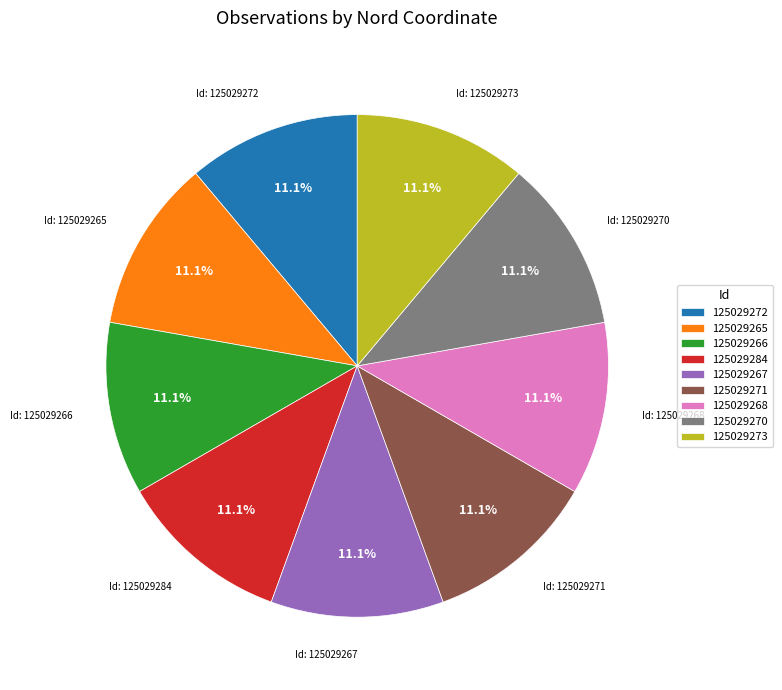

What percentage do 125029284 and 125029266 together represent?

22.2%